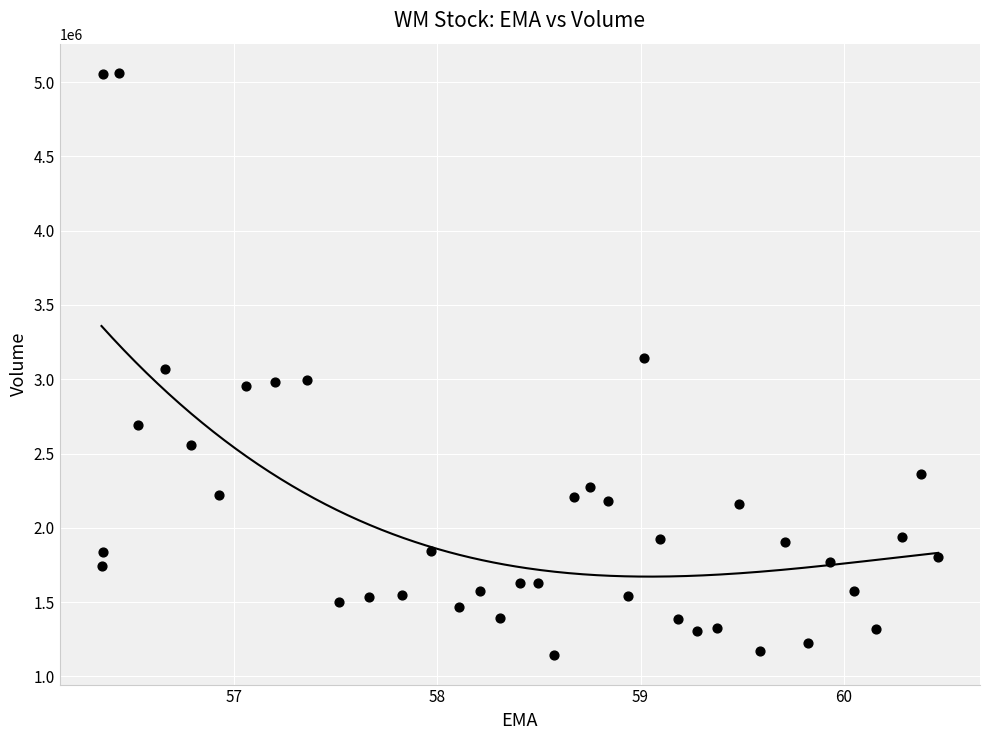

What is the range of Y values (max minus min)?

3922100